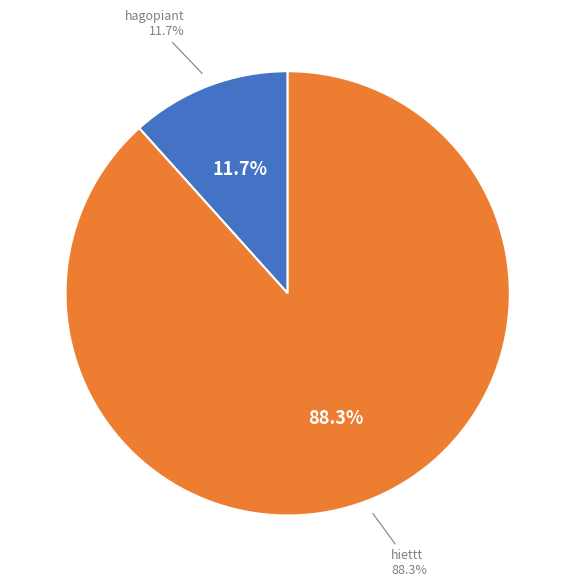

The hagopiant slice represents 1% of the pie. True or false?

False